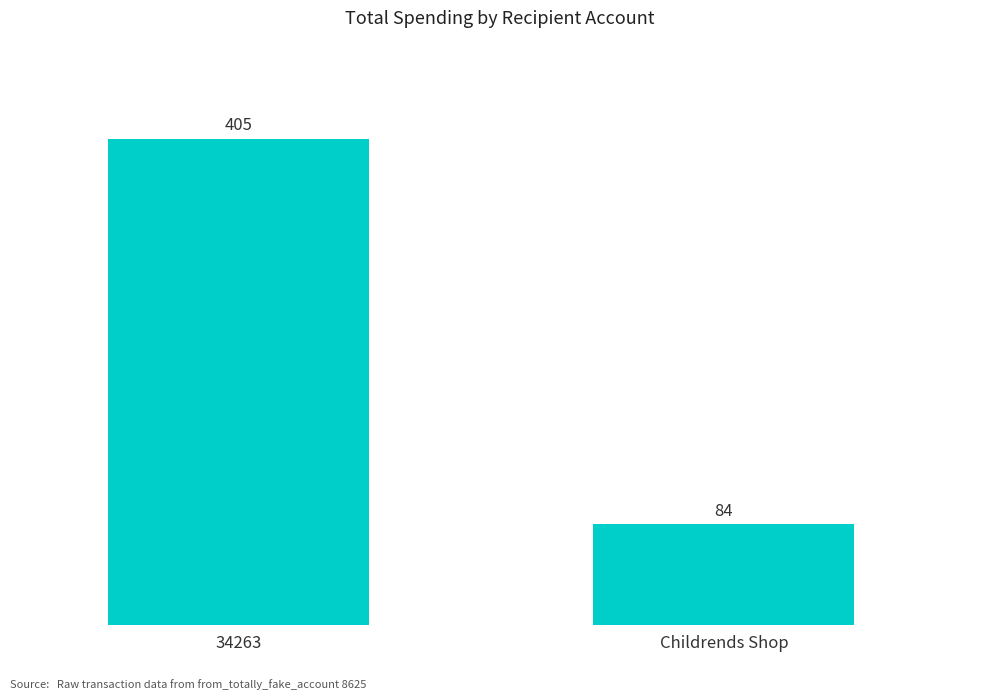

What is the change in value from 34263 to Childrends Shop?

-321